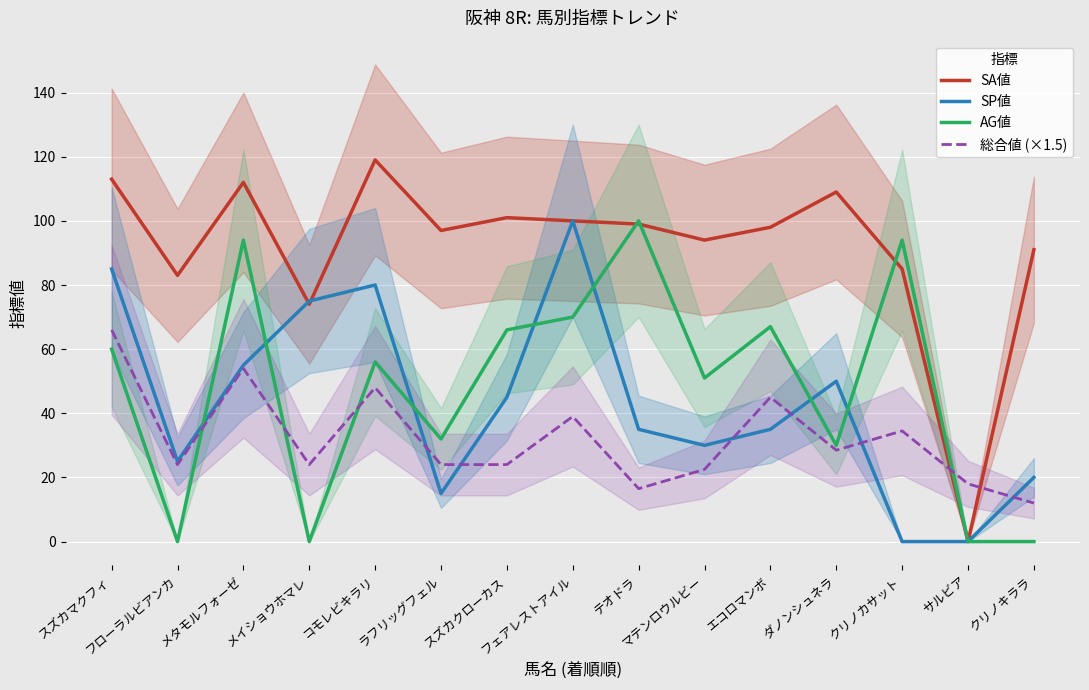

Which has a higher value, クリノカサット or コモレビキラリ?

コモレビキラリ